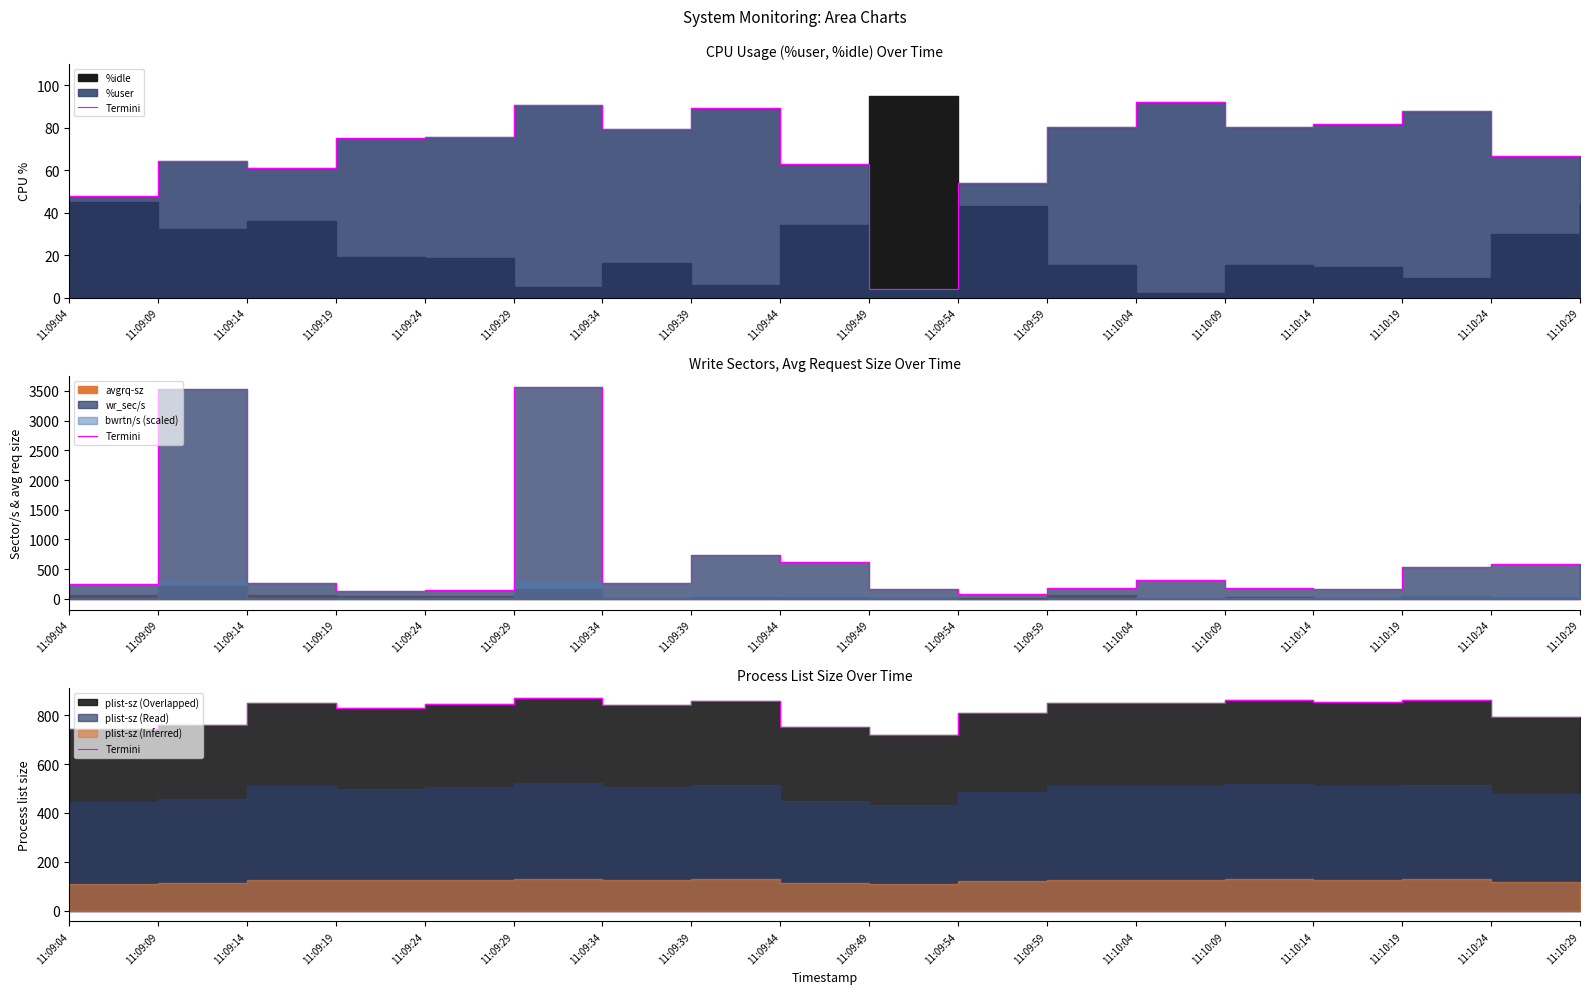

What is the sum of all values?

14690